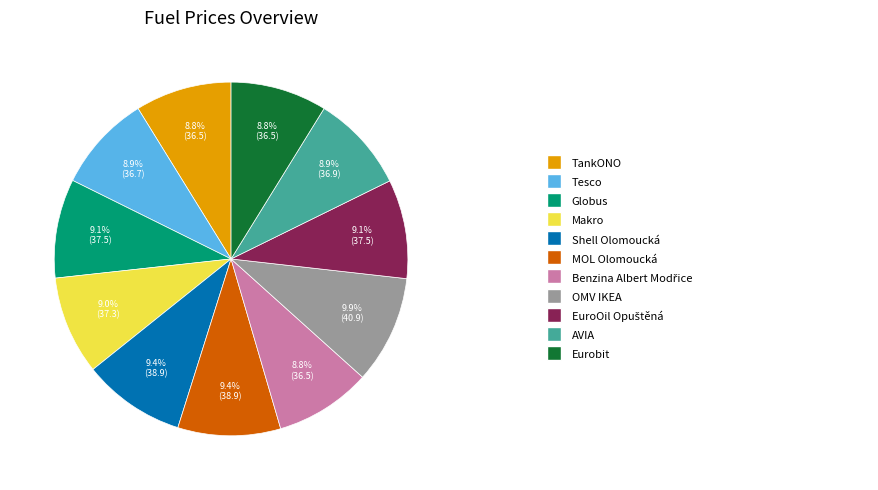

Does any single category account for the majority?

No